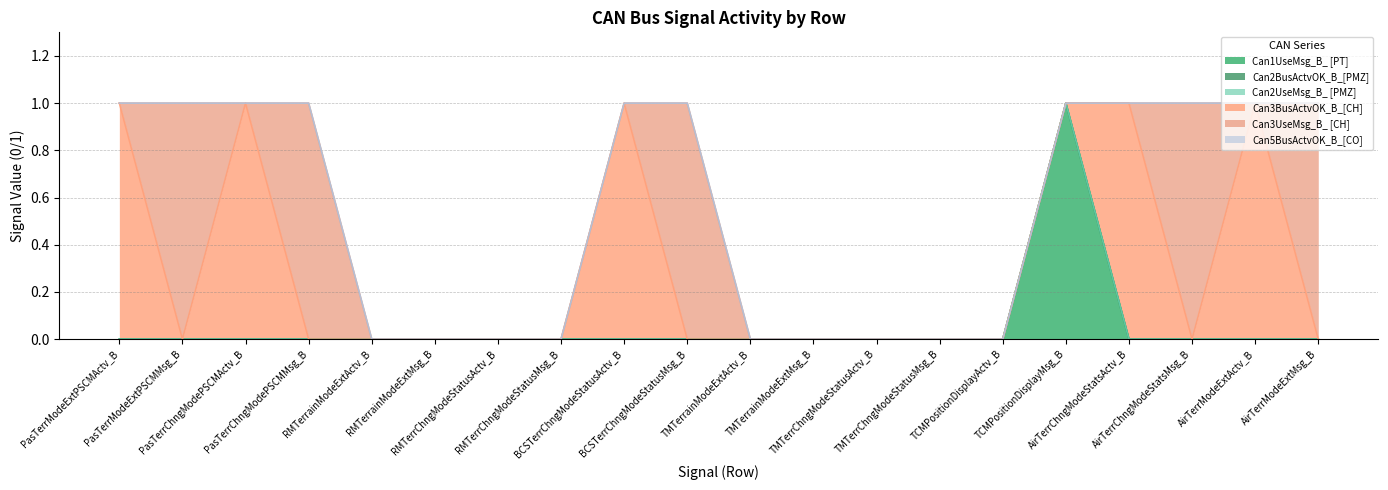

Does the chart display data point markers on the line(s)?

No